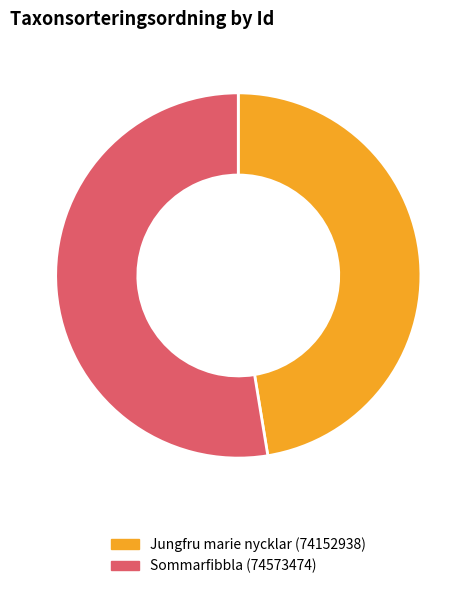

The Jungfru marie nycklar (74152938) slice represents 36% of the pie. True or false?

False